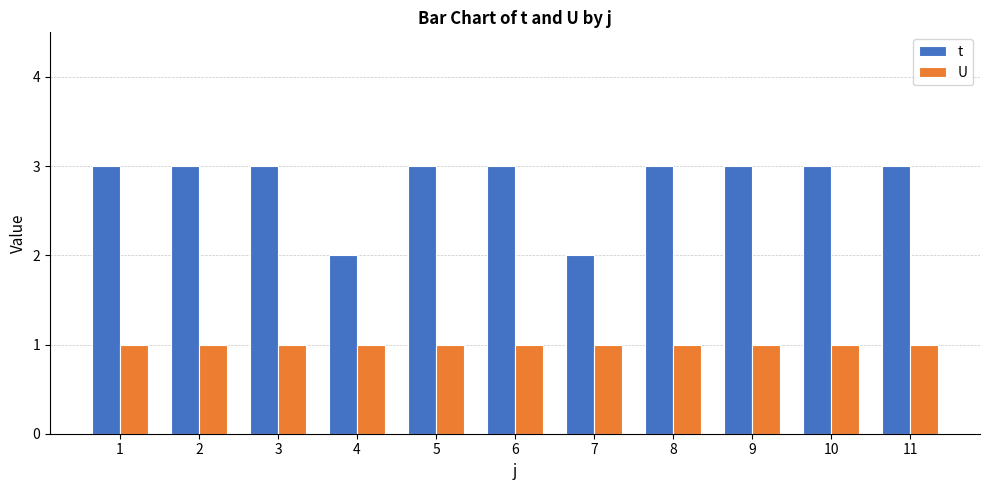

How many series are shown in this chart?

2